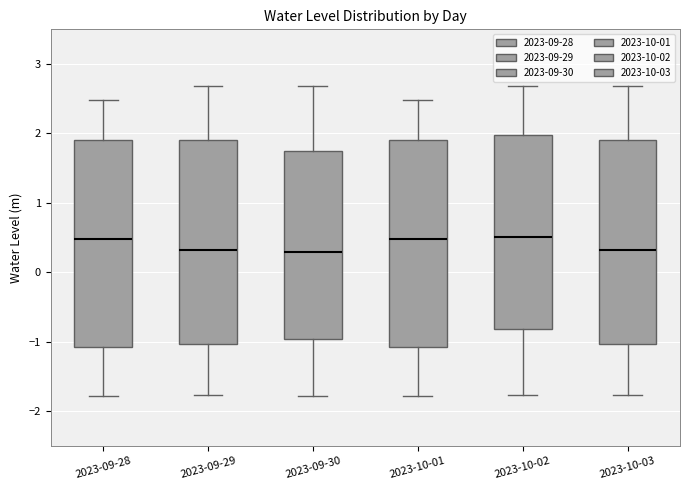

Where does the median line of the box for 2023-09-30 sit on the y-axis? The values are not printed on the chart, so give them approximately, as read against the axis.

0.3